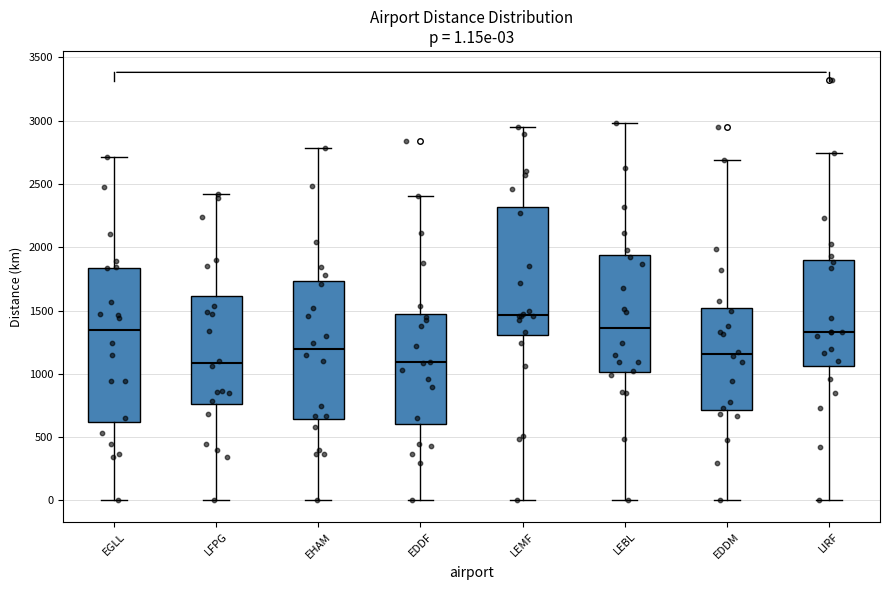

Which box is the tallest, from its lower edge to its upper edge?

EGLL